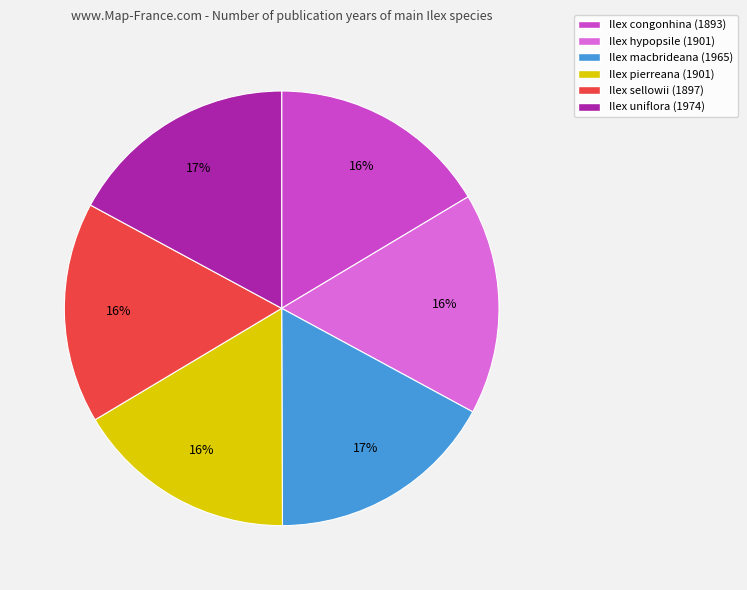

To the nearest percent, what percentage of the pie is Ilex sellowii (1897)?

16%